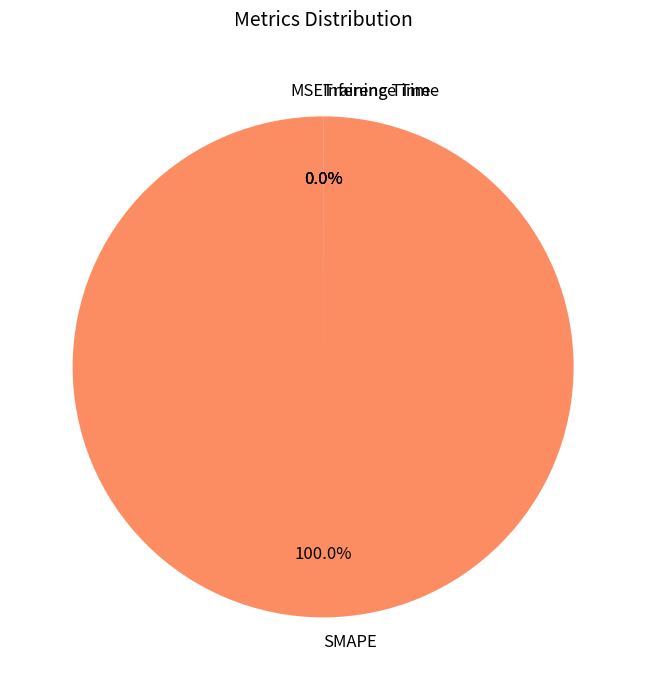

Does SMAPE represent more than half of the total?

Yes